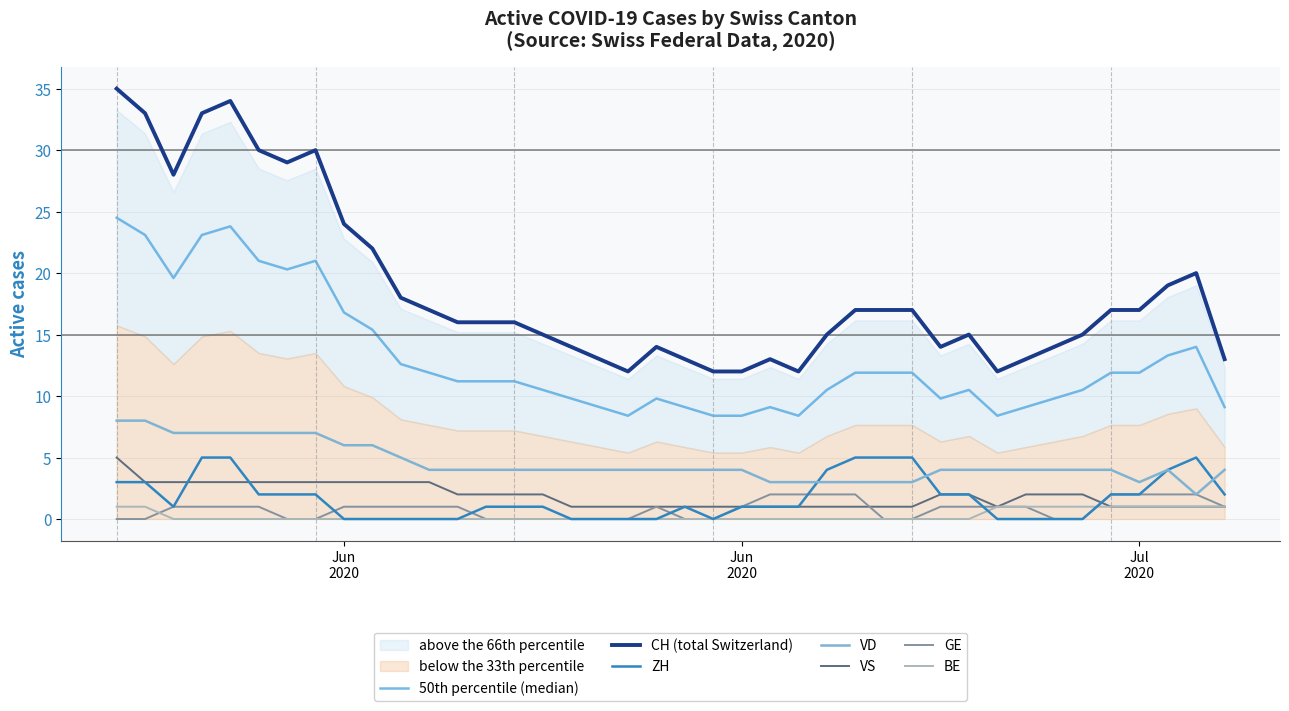

Is it true that VS equals 2.0 at 2020-06-01?

False